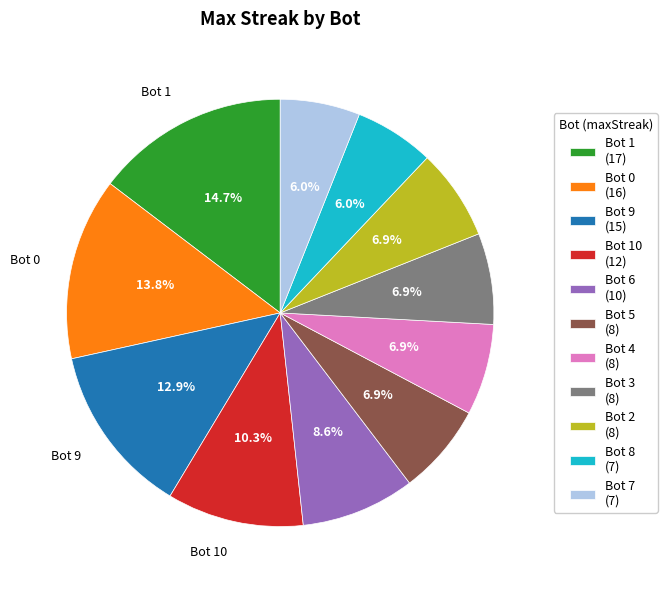

Count the number of slices in the pie.

11